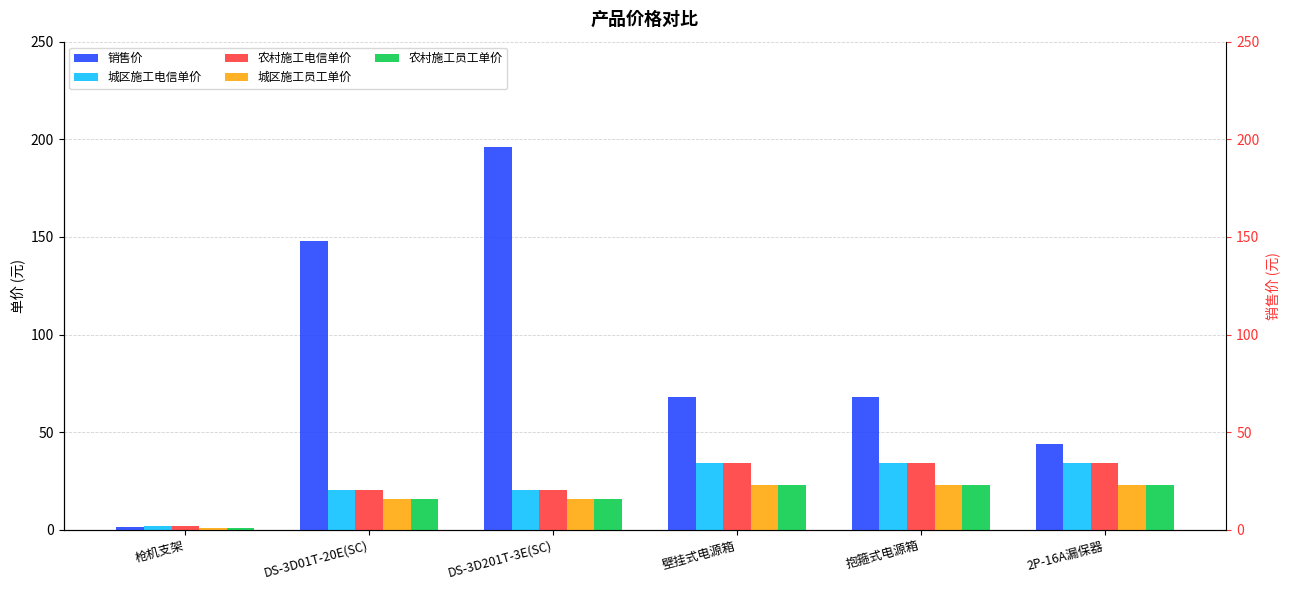

List the labels in order of 城区施工员工单价 value, smallest first.

枪机支架, DS-3D01T-20E(SC), DS-3D201T-3E(SC), 壁挂式电源箱, 抱箍式电源箱, 2P-16A漏保器